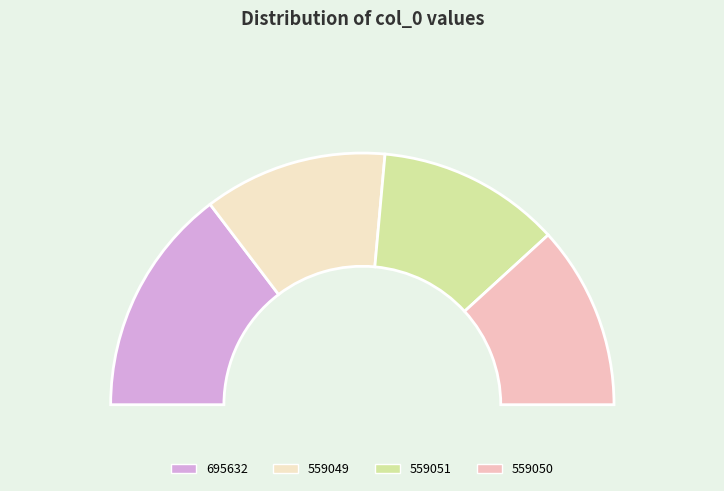

Is there any slice that represents more than half of the pie?

No